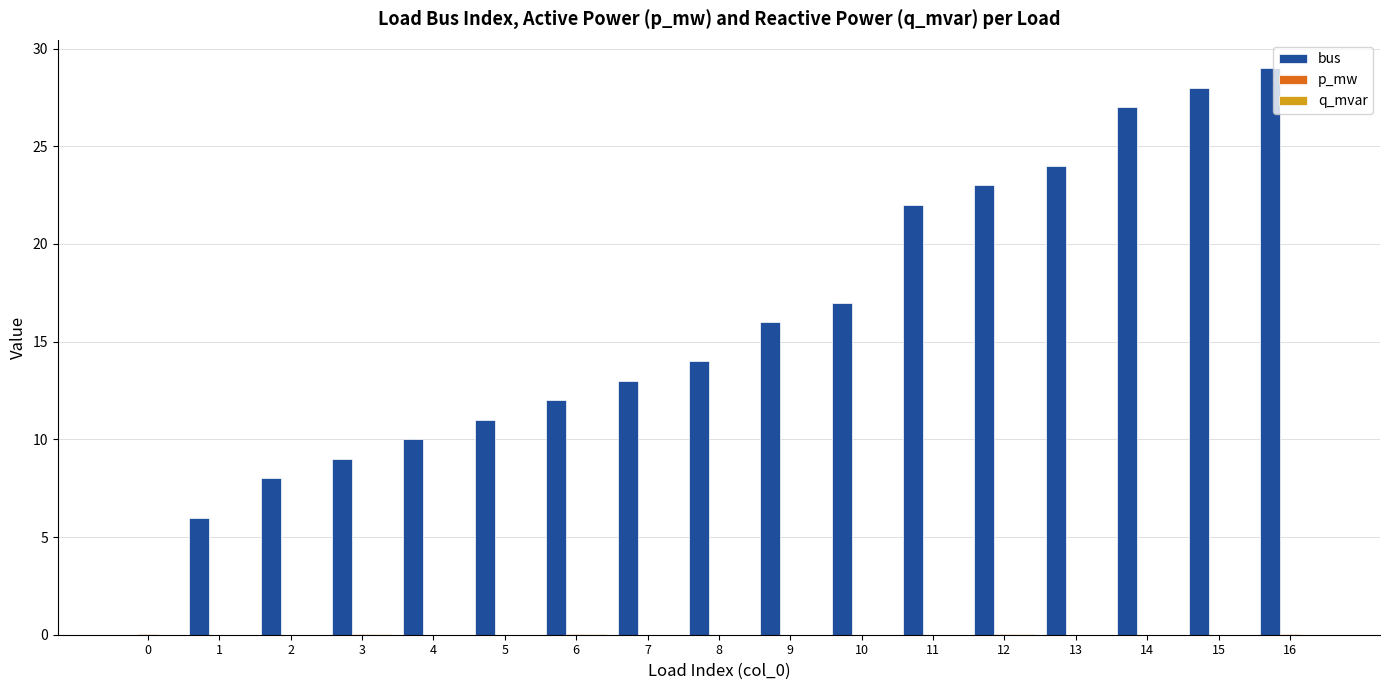

Between 3 and 8, which series saw the biggest shift?

bus